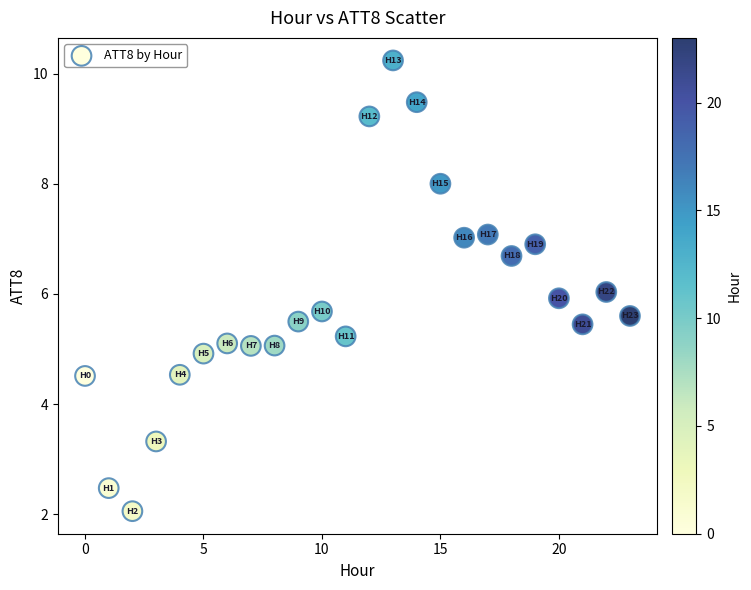

What is the range of Y values (max minus min)?

8.2